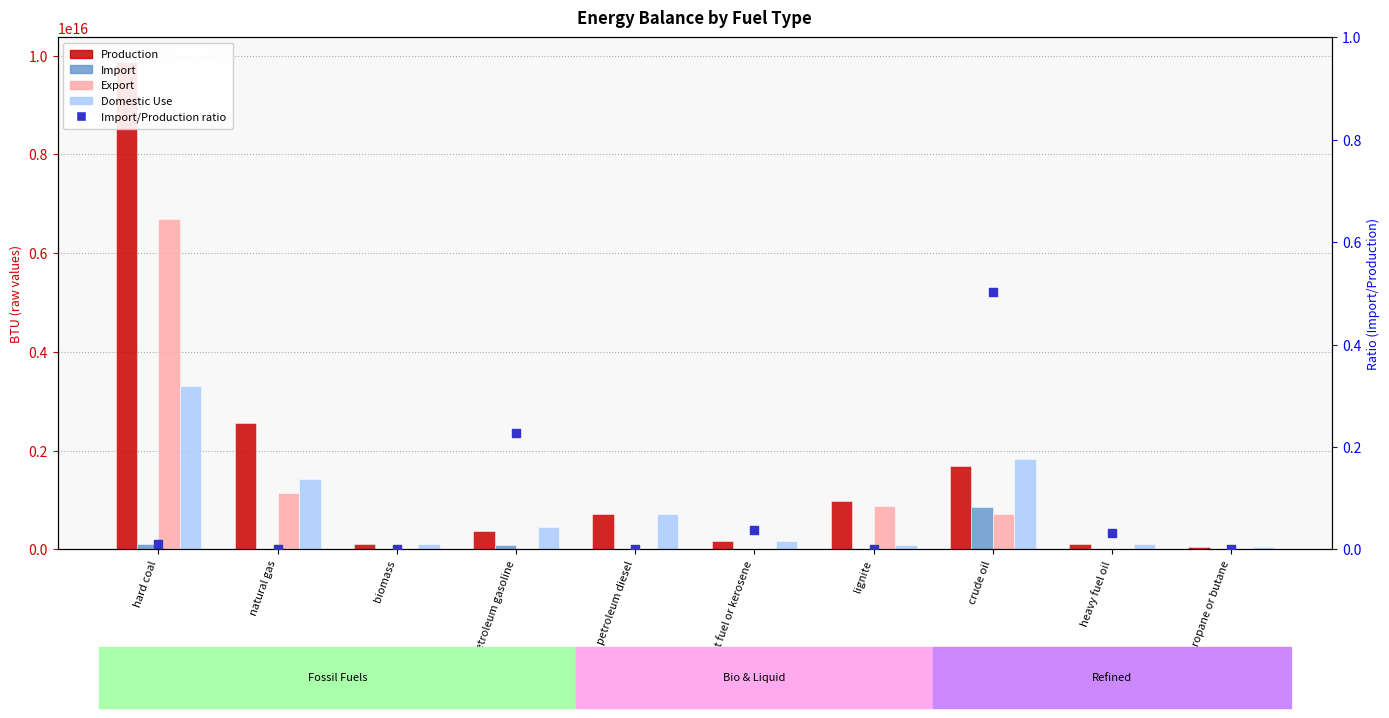

Which series reaches the maximum Y coordinate?

Production